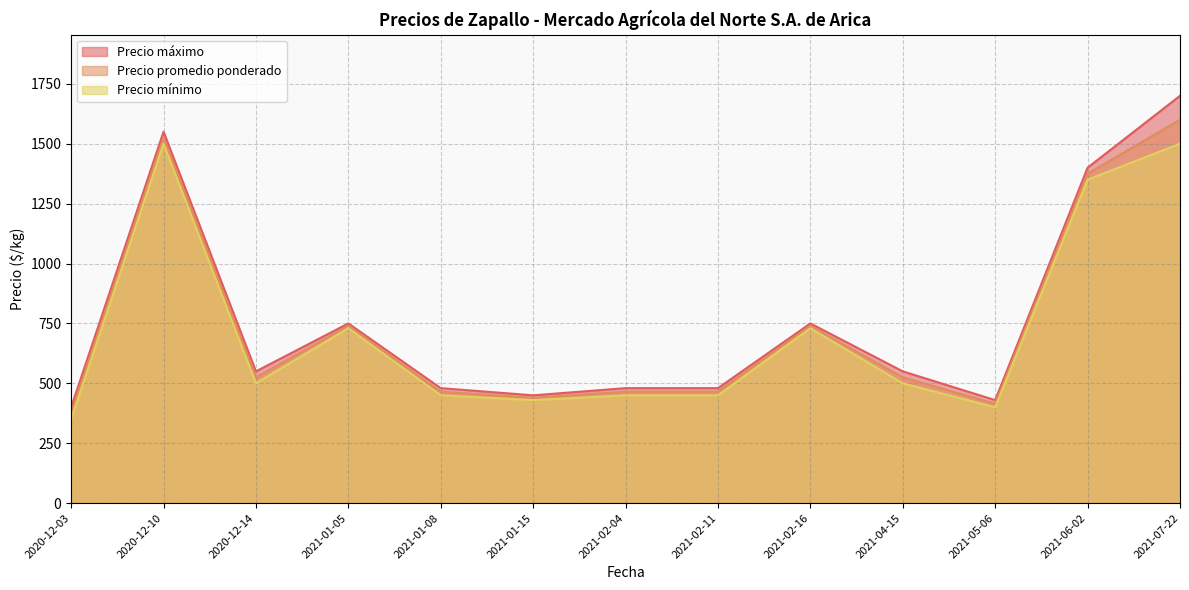

At how many categories does at least one series exceed 1319?

3